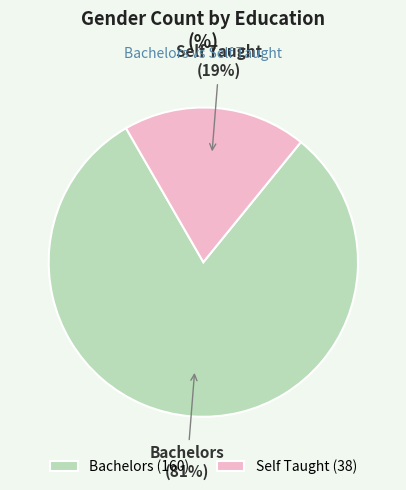

Between Bachelors and Self Taught, which is larger?

Bachelors